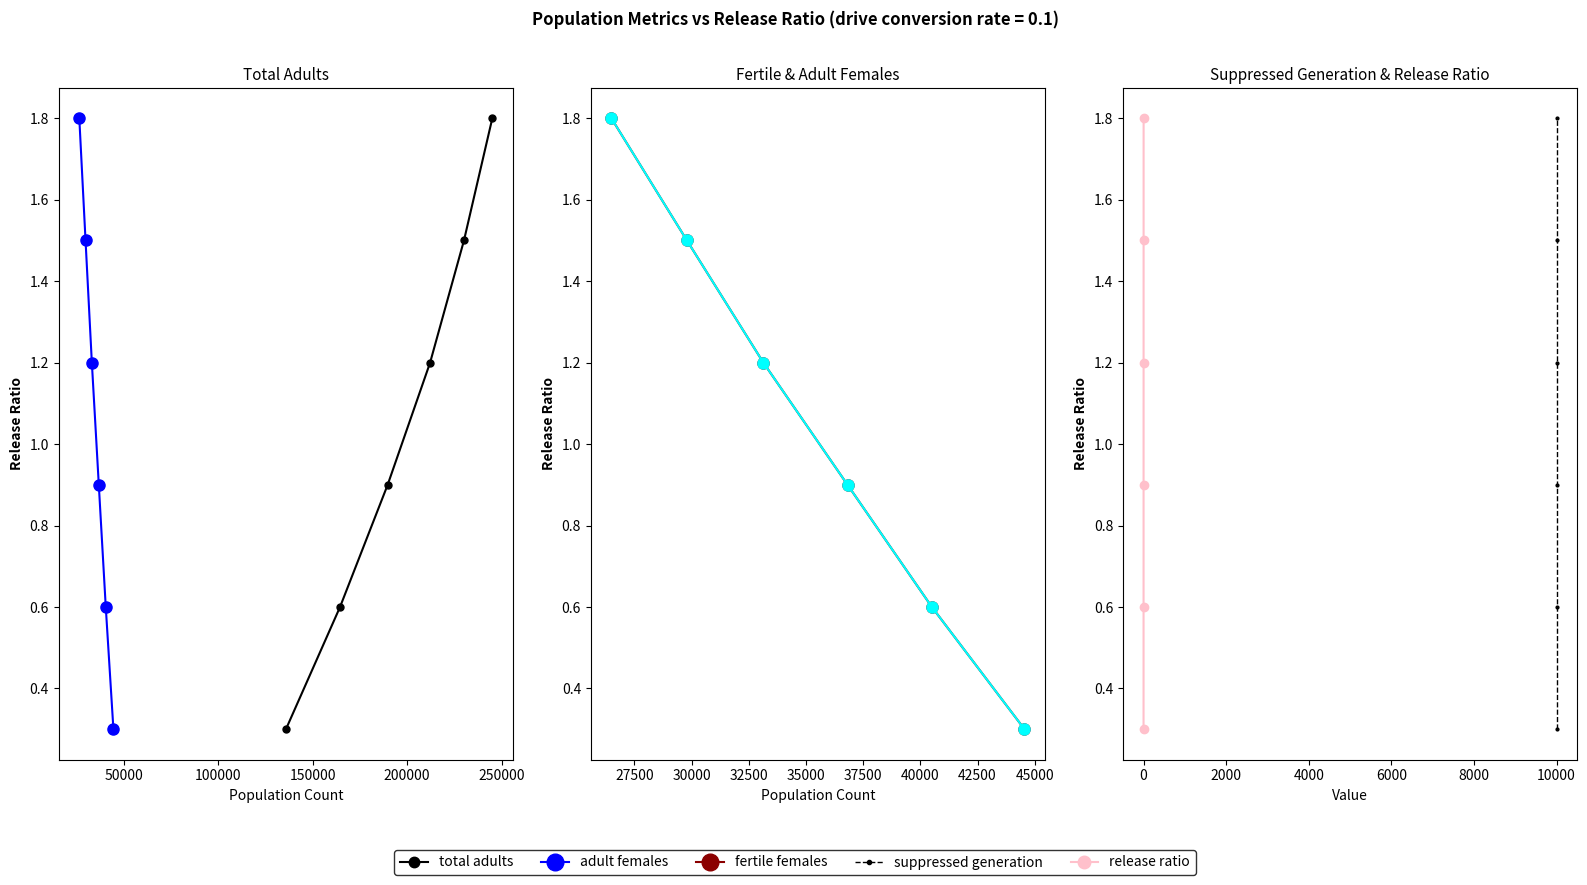

Between 100000 and 150000, which series saw the biggest shift?

total adults